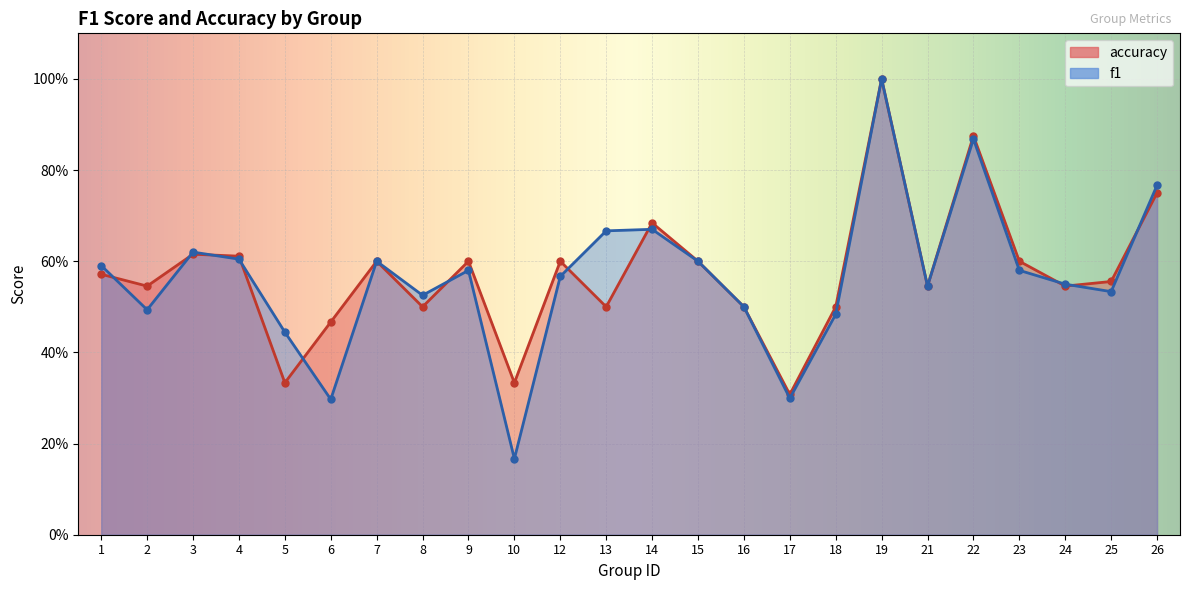

What is the difference between the maximum and second lowest values in the f1 series?

0.7